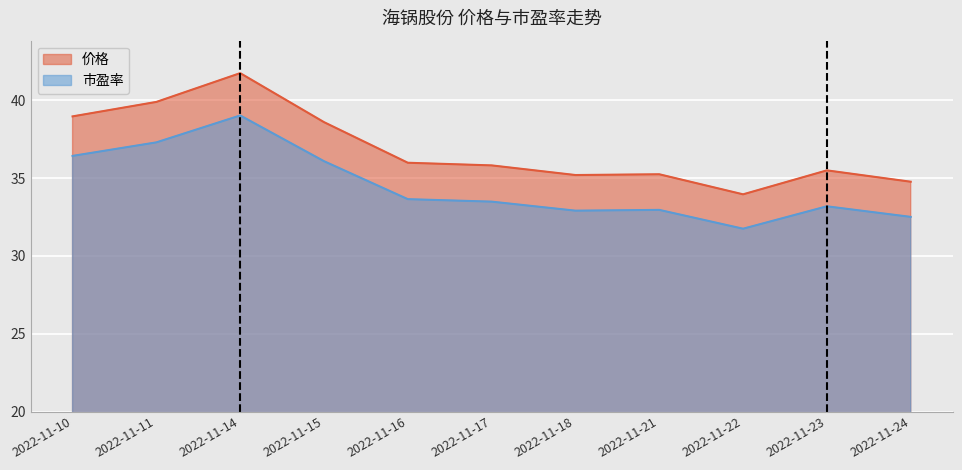

Which series has the largest total across all categories?

价格